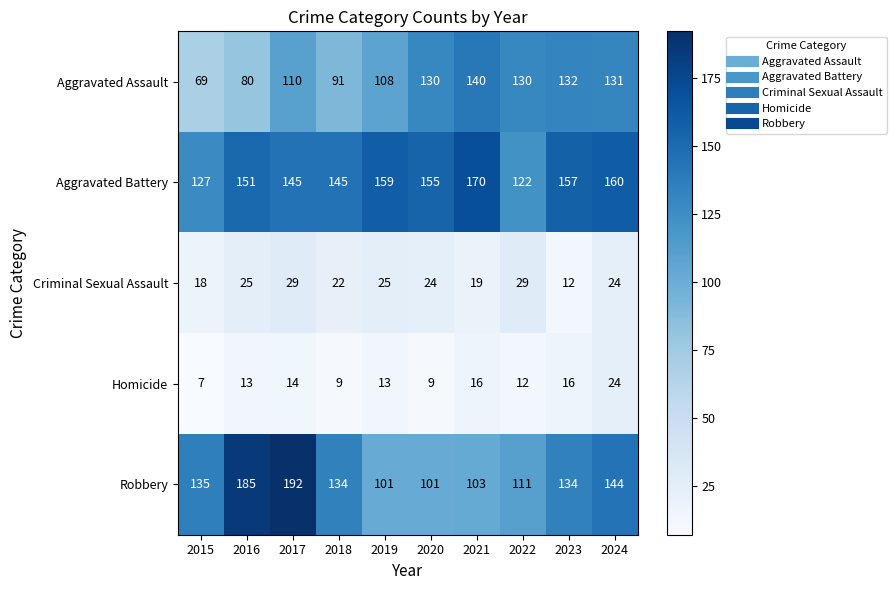

At which category is the sum across all series the highest?

2017